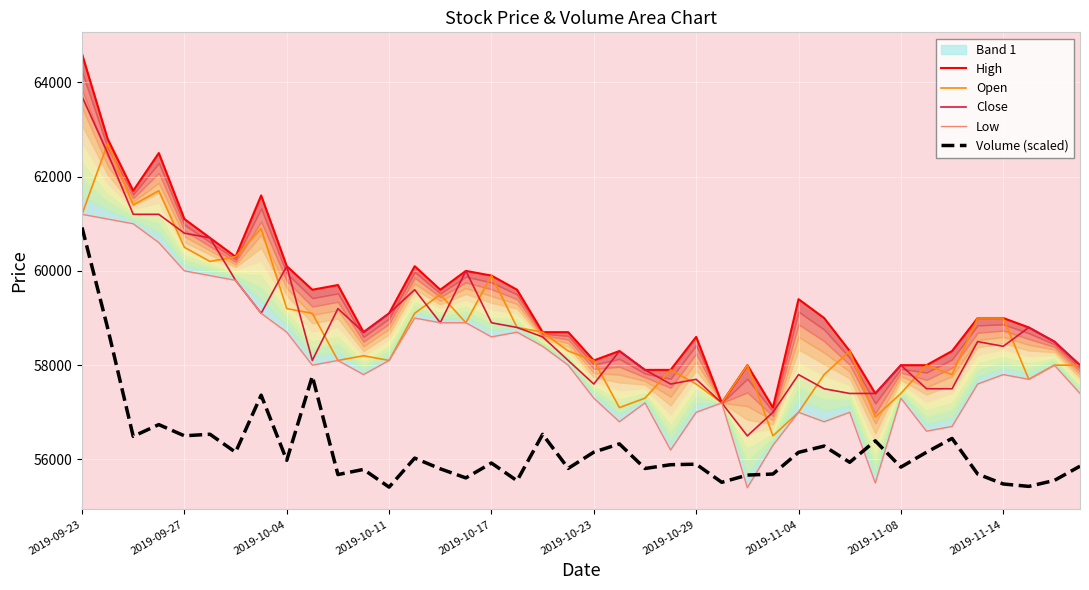

True or false: Close and Volume (scaled) cross at least once.

False